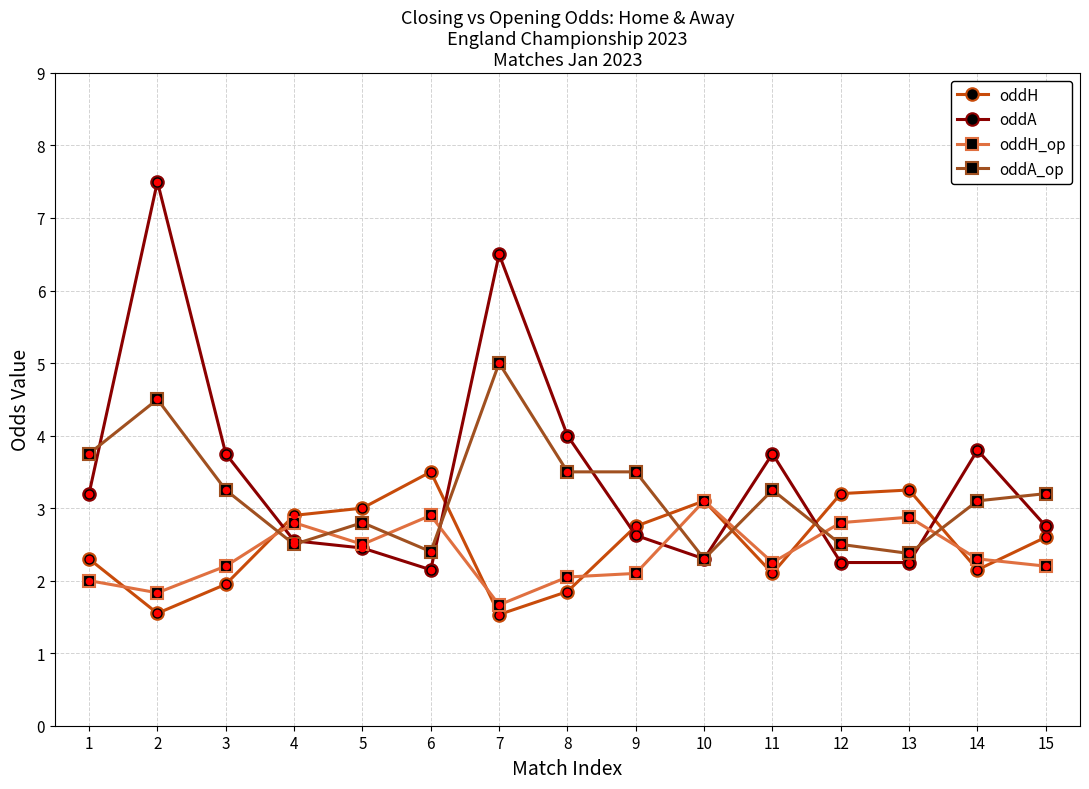

What is the value of the oddH_op point at the 14th from the left?

2.3